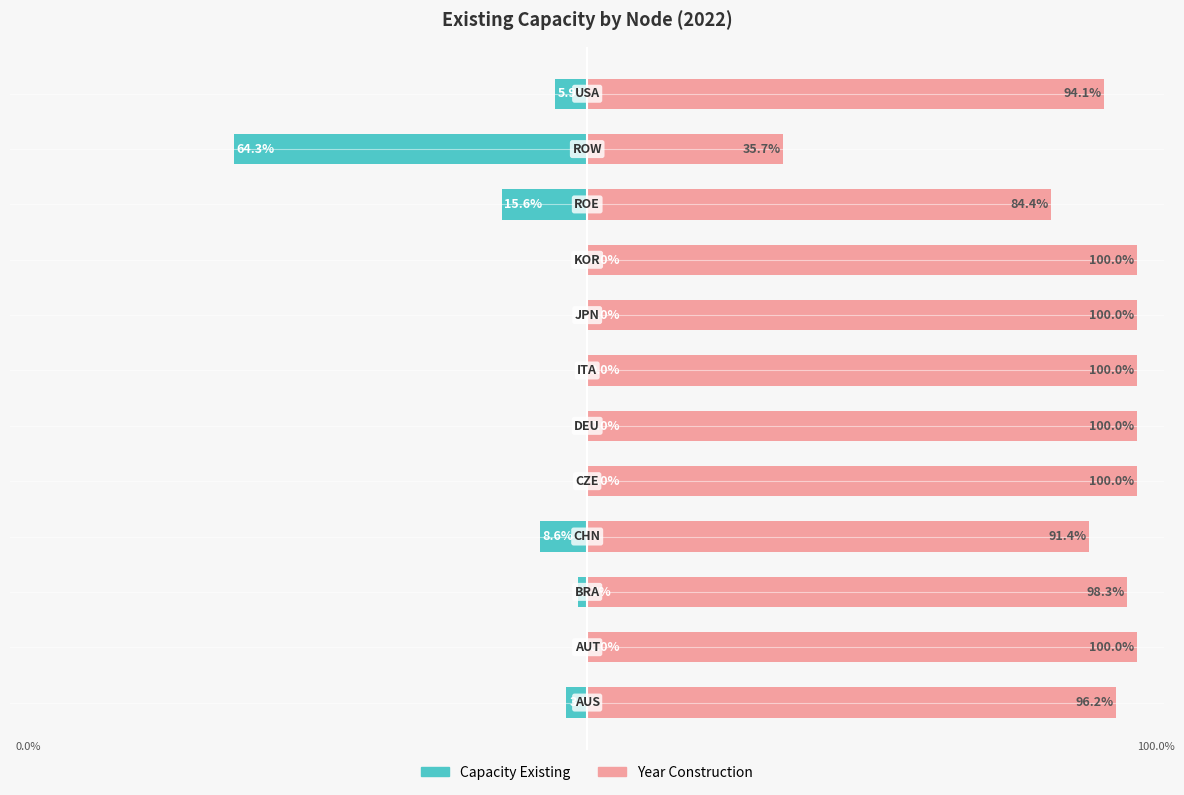

What is the lowest value of the Capacity Existing series?

-64.3